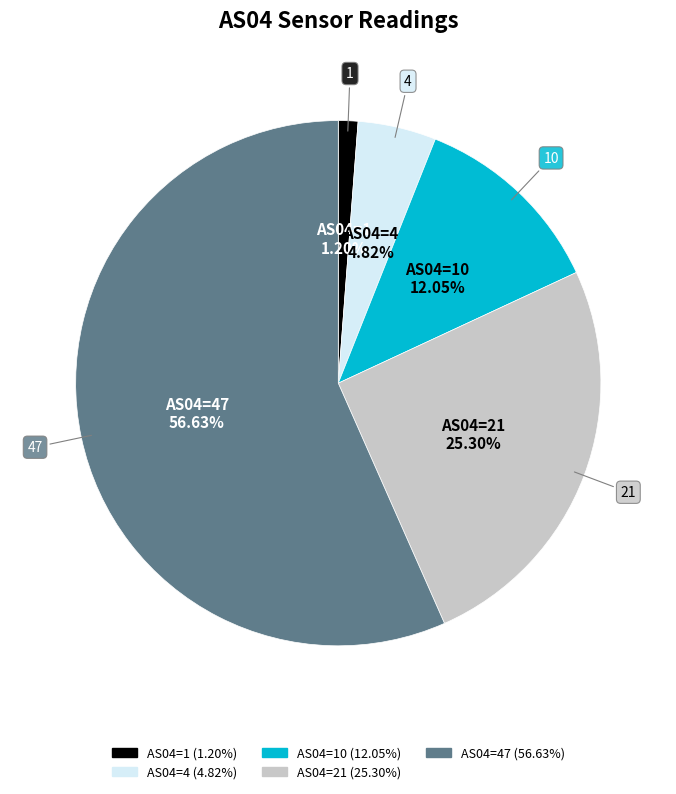

Is there a majority slice in this chart?

Yes